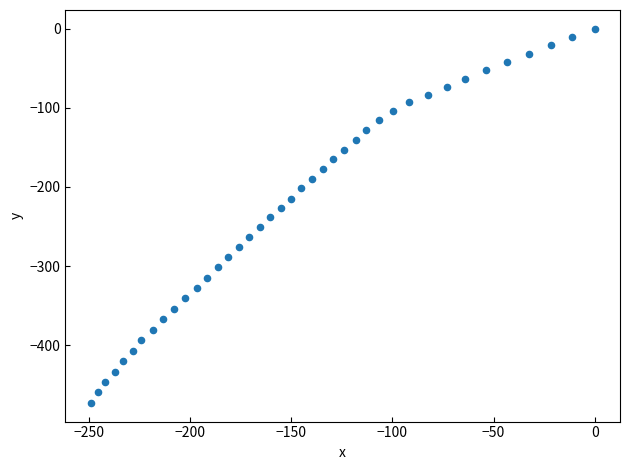

What is the range of X values (max minus min)?

249.0